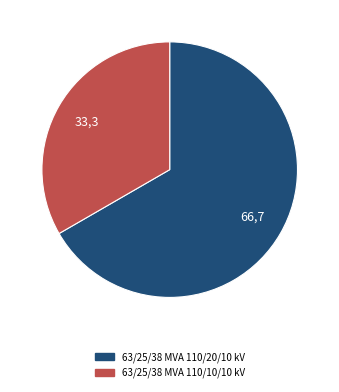

Is 63/25/38 MVA 110/10/10 kV the majority of the pie?

No